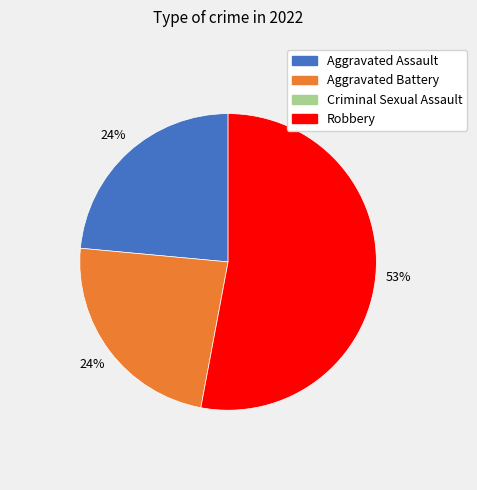

Count the number of slices in the pie.

3